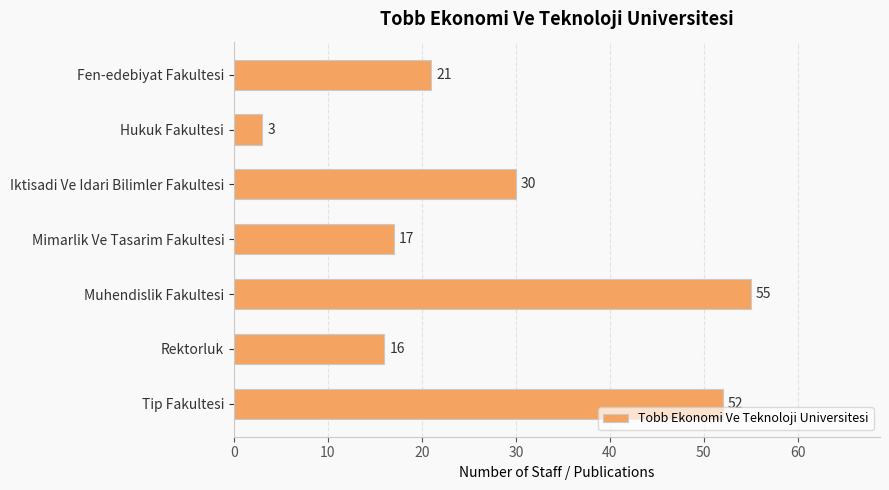

What is the average value?

28